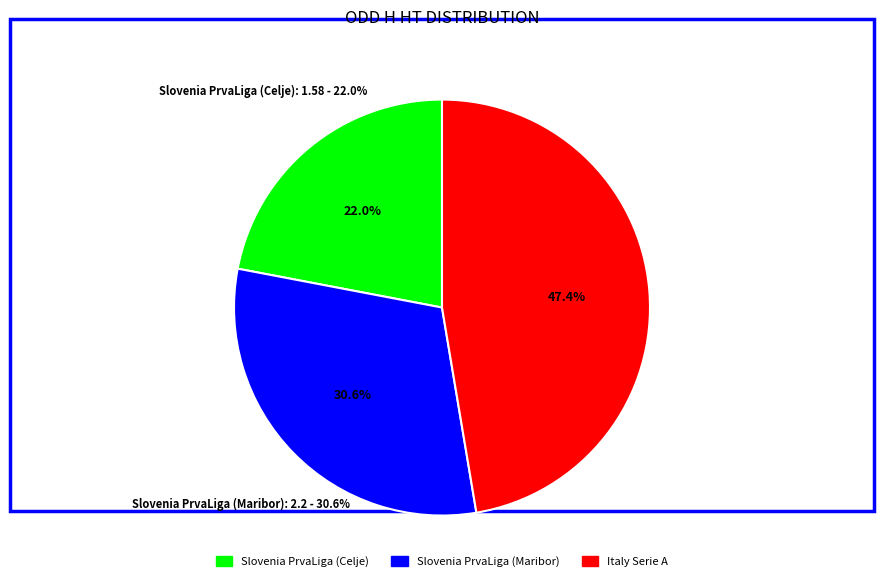

Which slice is the largest?

Italy Serie A